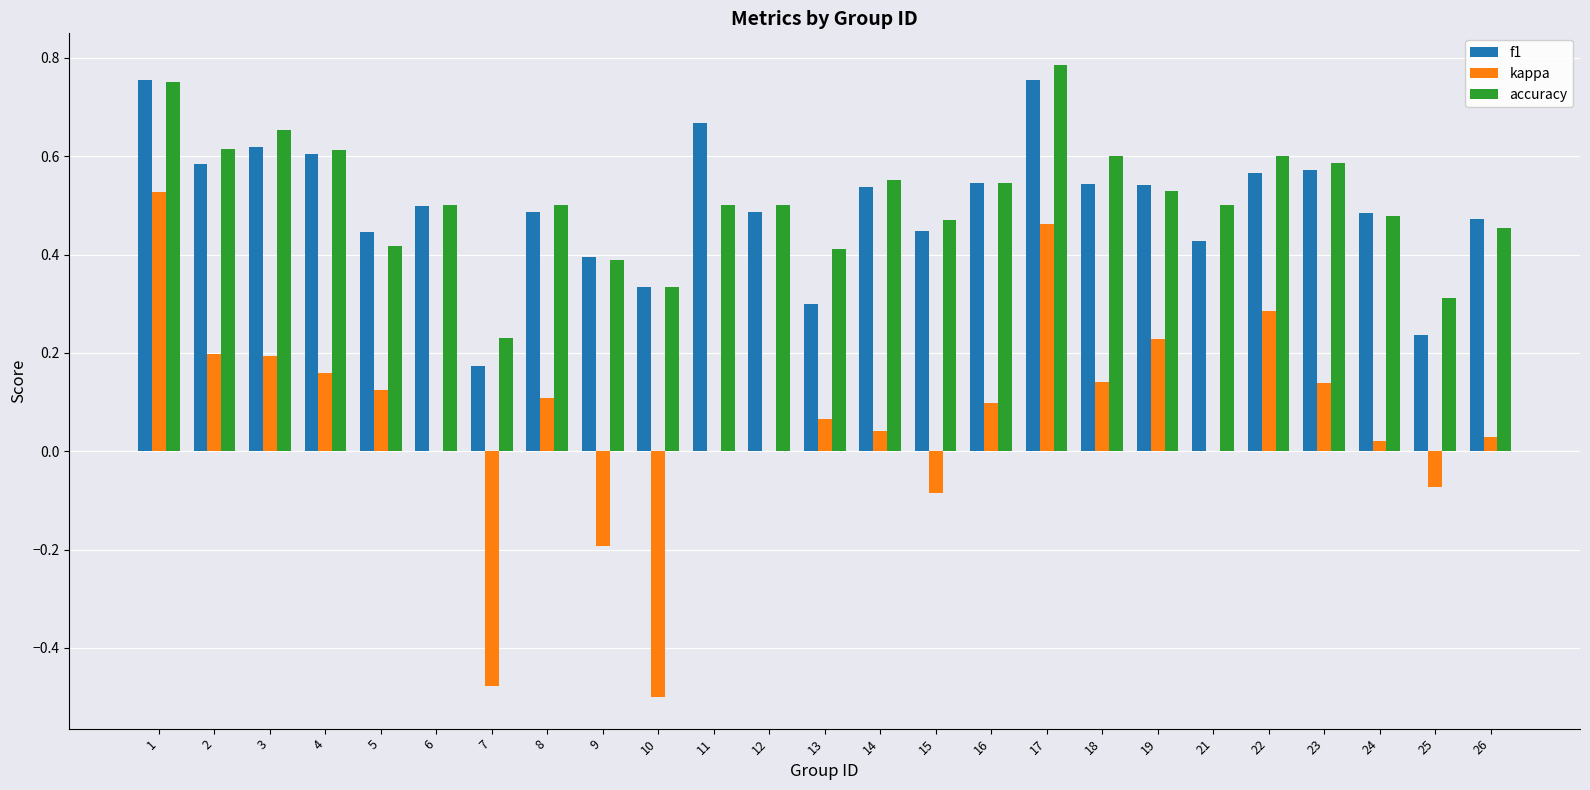

The f1 series shows 0.5 at 26. True or false?

True